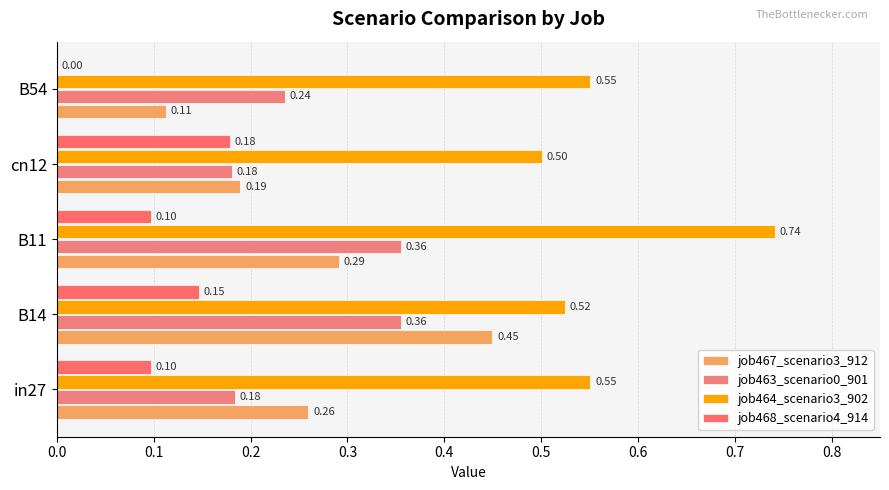

How many categories are shown in the chart?

5